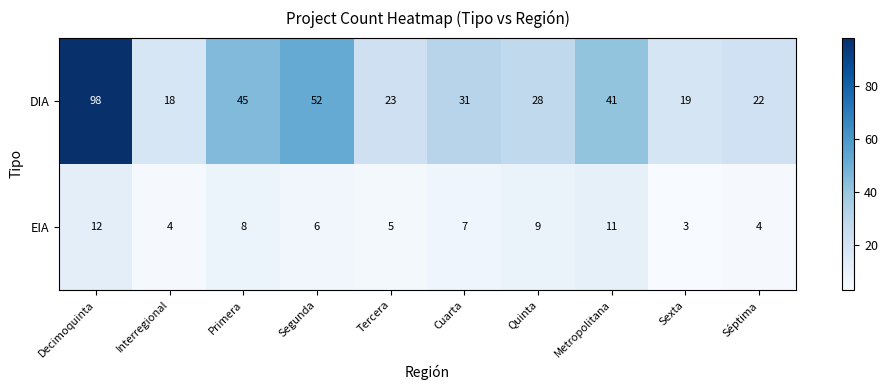

What value does the DIA series have at Metropolitana, to the nearest 5?

40